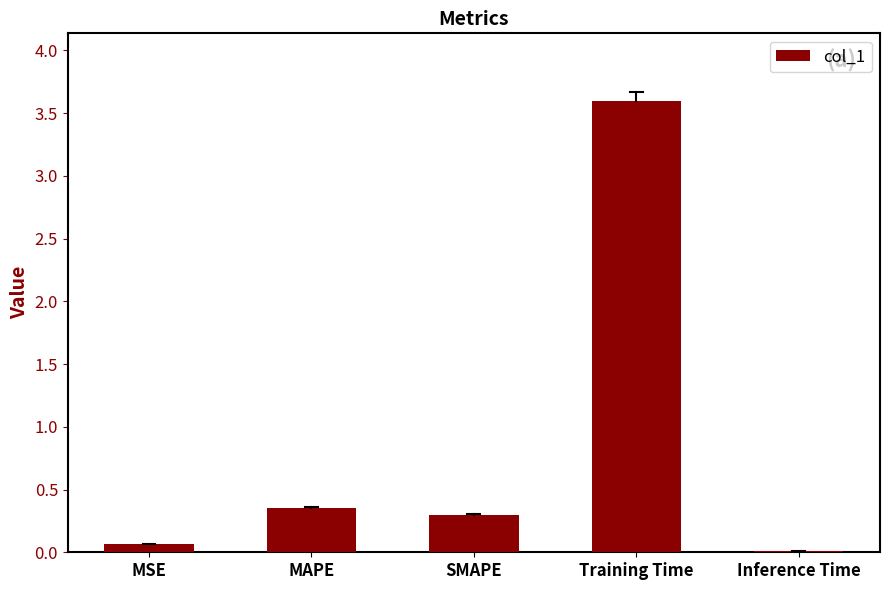

What is the label of the 1st bar from the right?

Inference Time